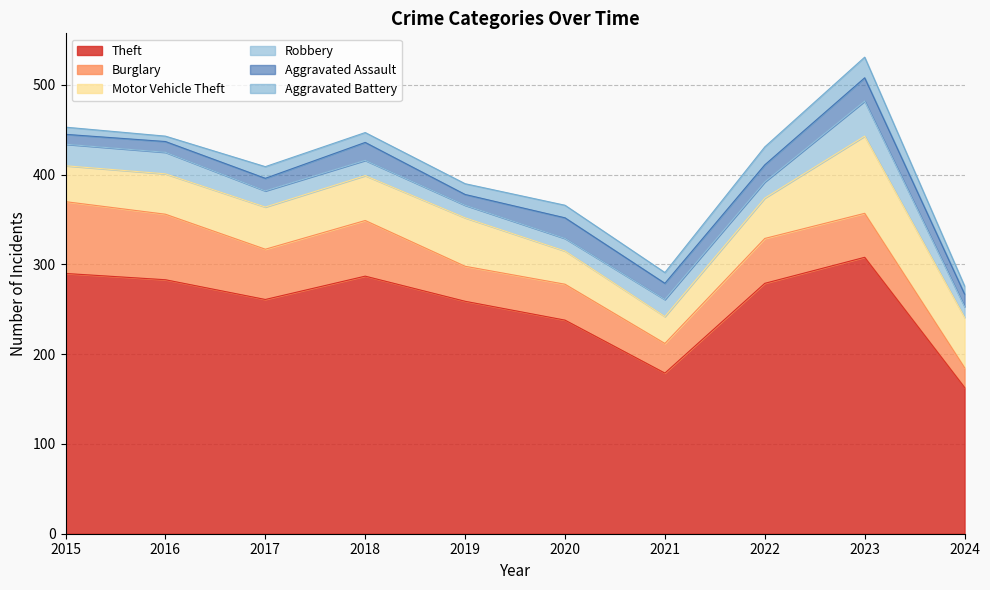

What is the value of the Burglary point at the 5th from the left?

39